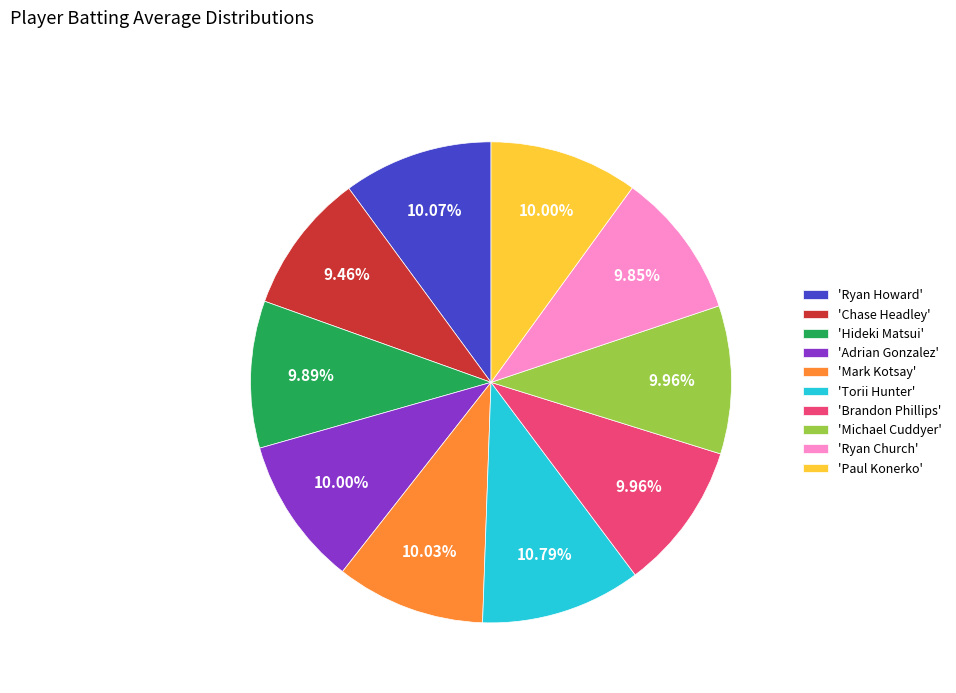

Is the sum of 'Ryan Church' and 'Brandon Phillips' greater than half?

No